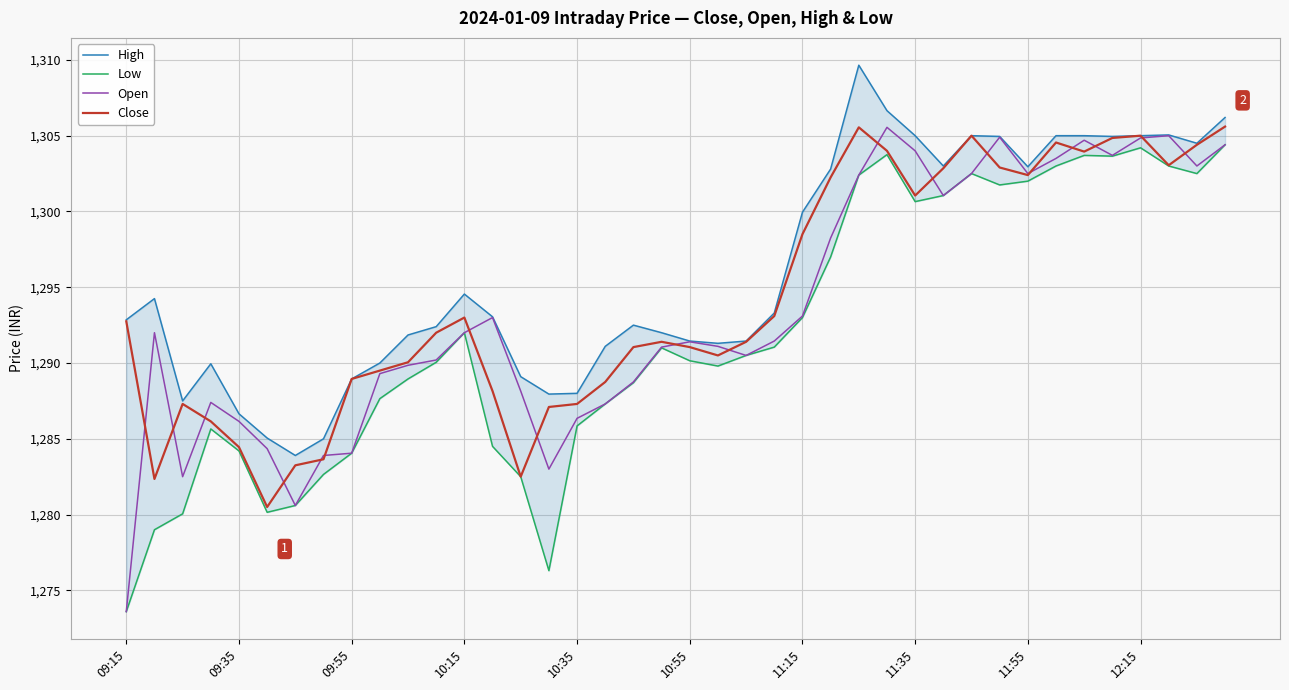

Which series has the largest total across all categories?

High